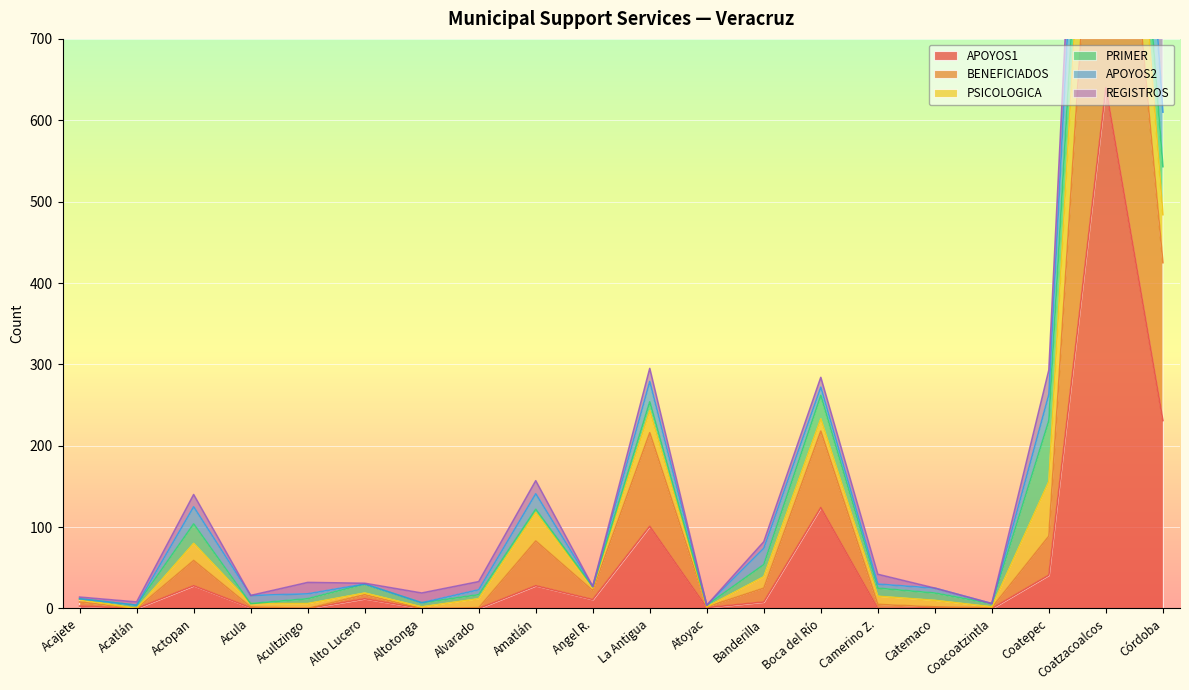

Is it true that APOYOS1 equals 34 at La Antigua?

False